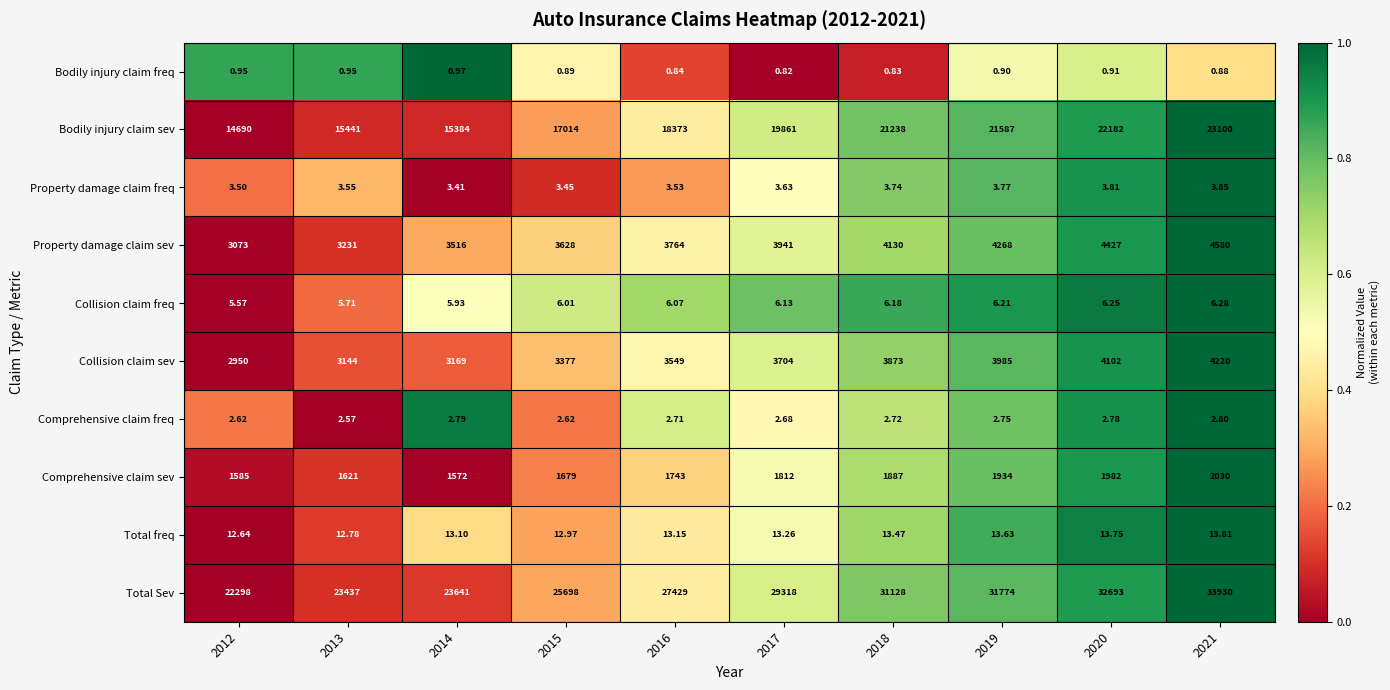

How many categories are shown in the chart?

10